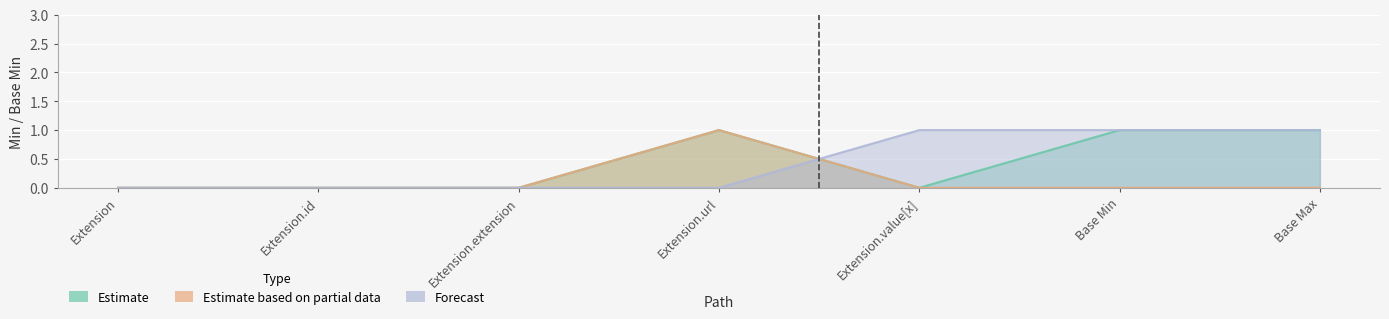

Does the chart display data point markers on the line(s)?

No